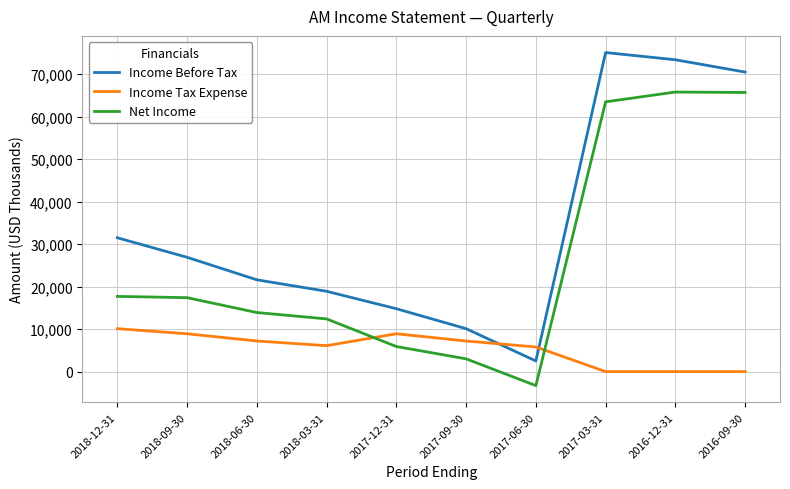

What is the smallest value displayed?

-3300